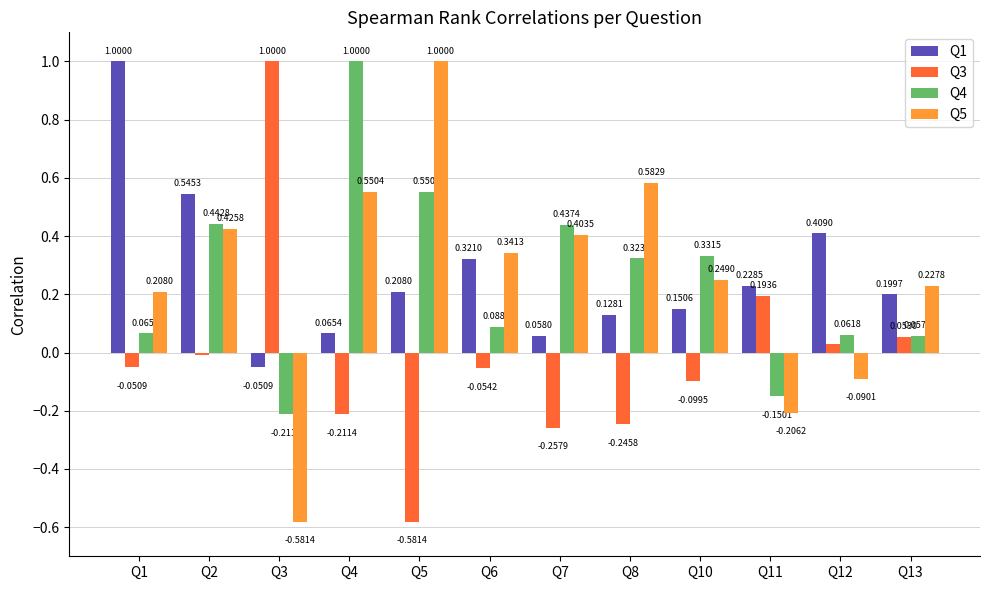

What is the total value across all series at Q8?

0.8